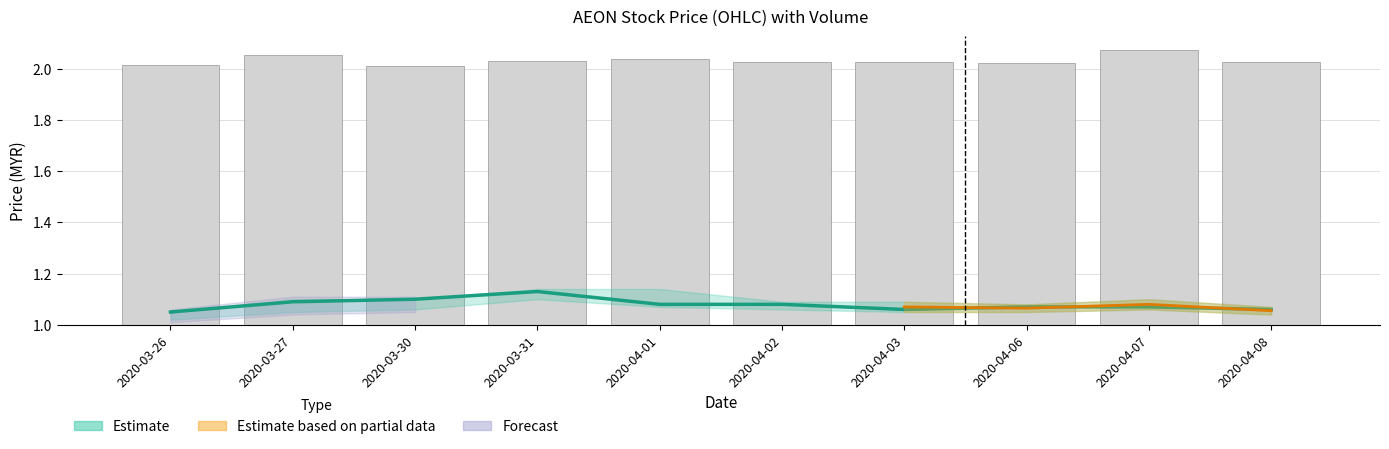

How many data points does each series have?

10